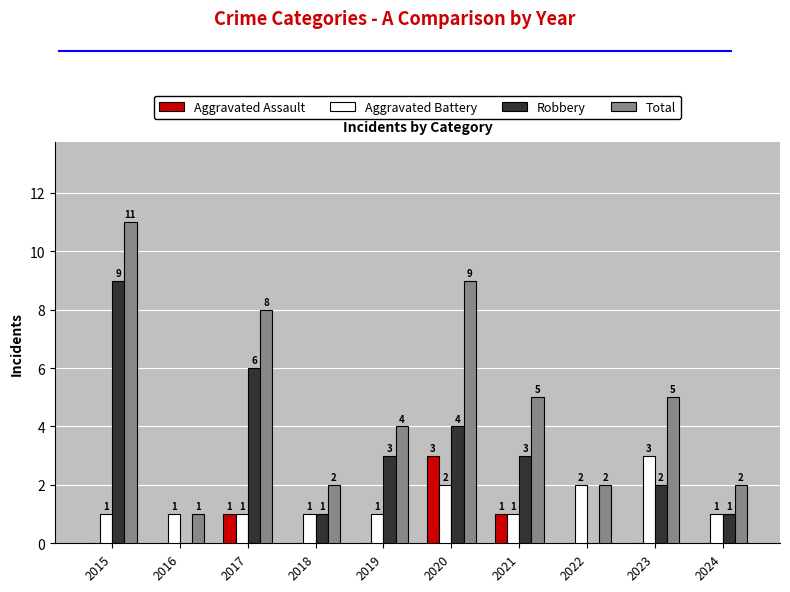

What is the approximate value of Robbery at 2017?

6